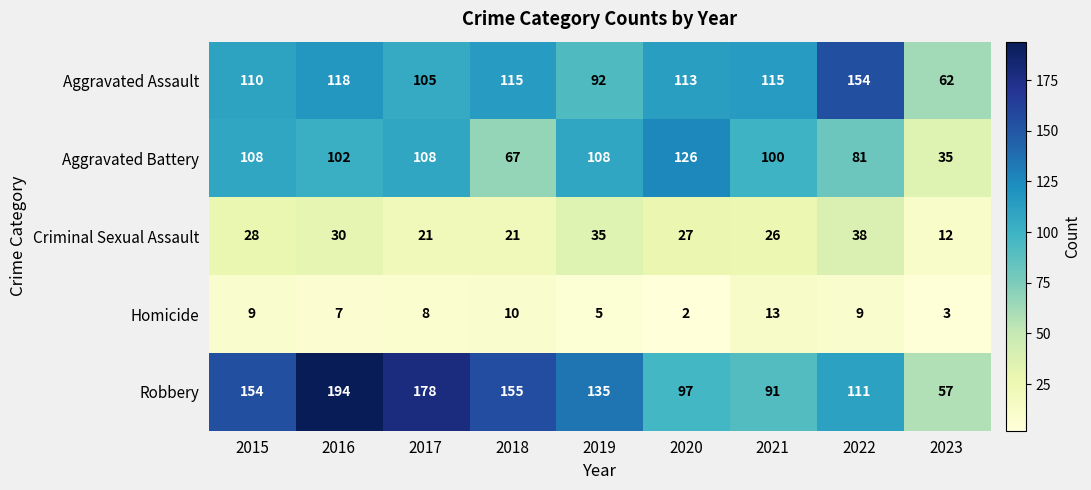

The value of Criminal Sexual Assault at 2016 is 30. True or false?

True